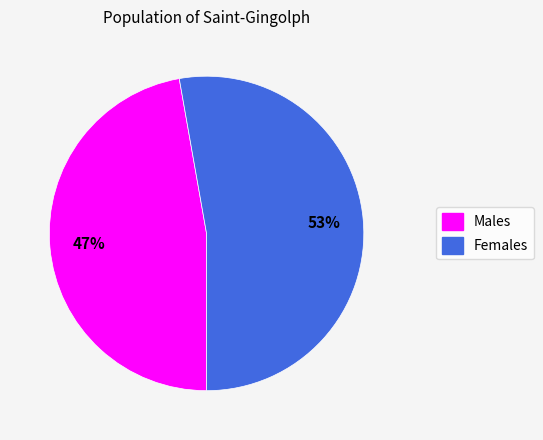

To the nearest percent, what is the combined percentage of Females and Males?

100%